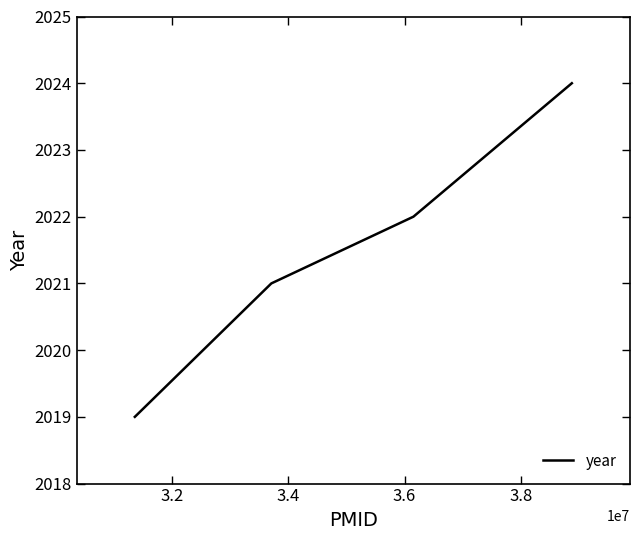

What is the smallest value displayed?

2019